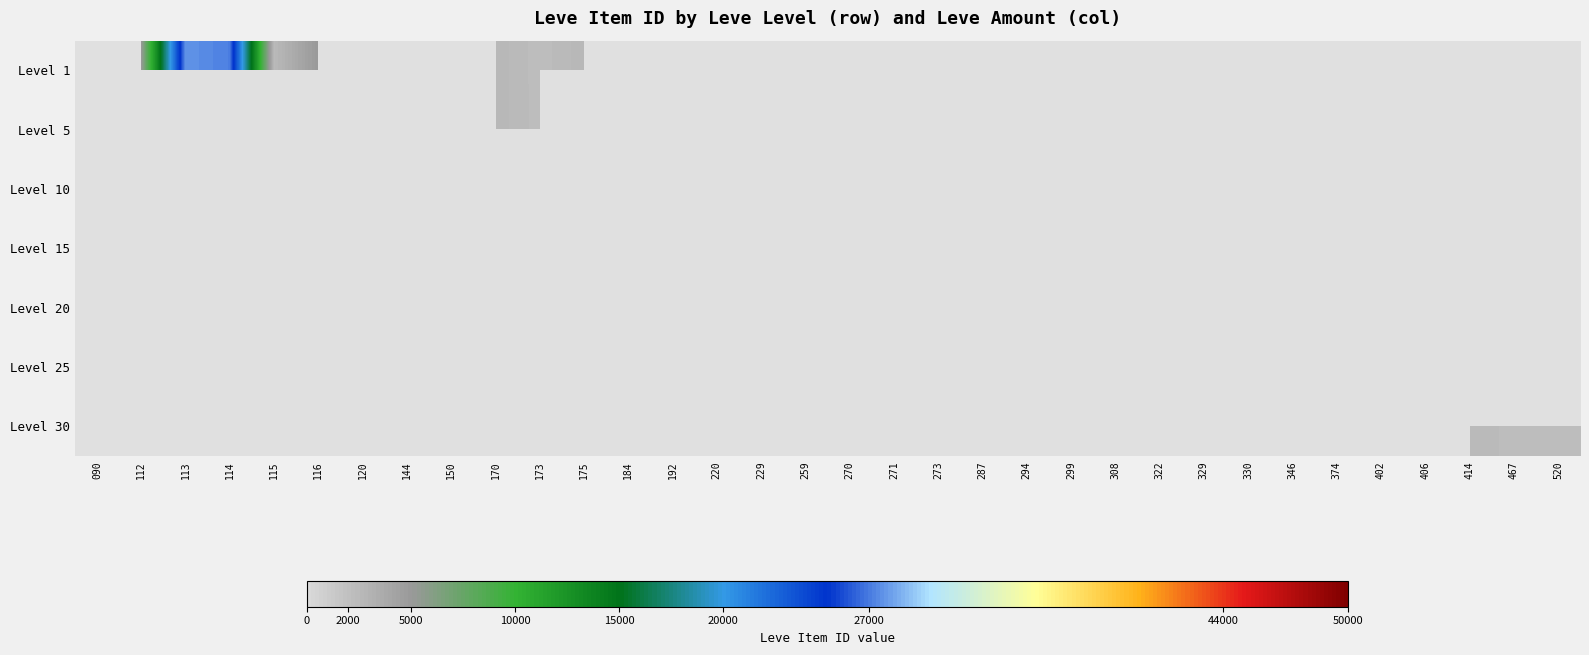

The Level 15 series shows 30531.3 at 259. True or false?

False